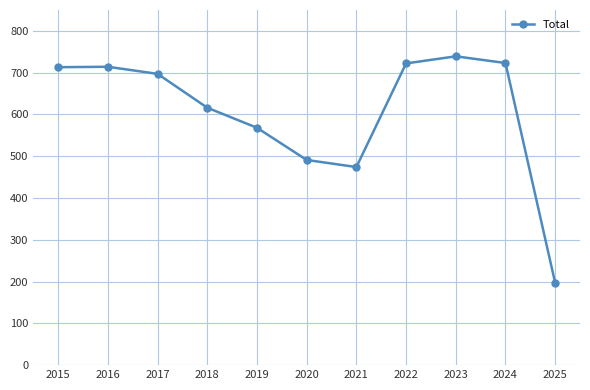

What value does the data have at 2024?

723